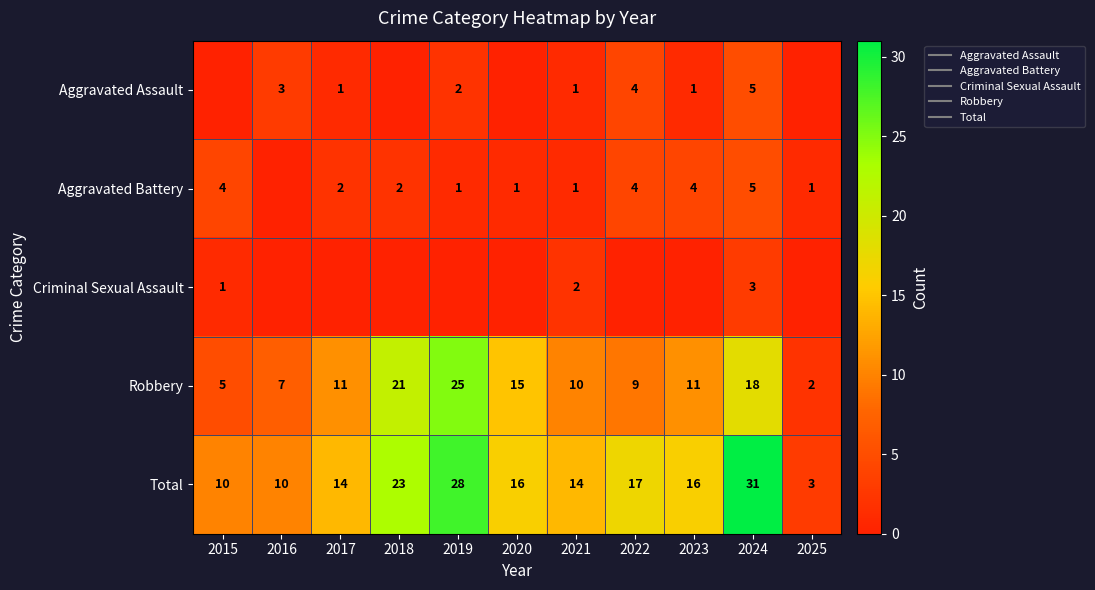

At which label does Criminal Sexual Assault reach its minimum?

2016